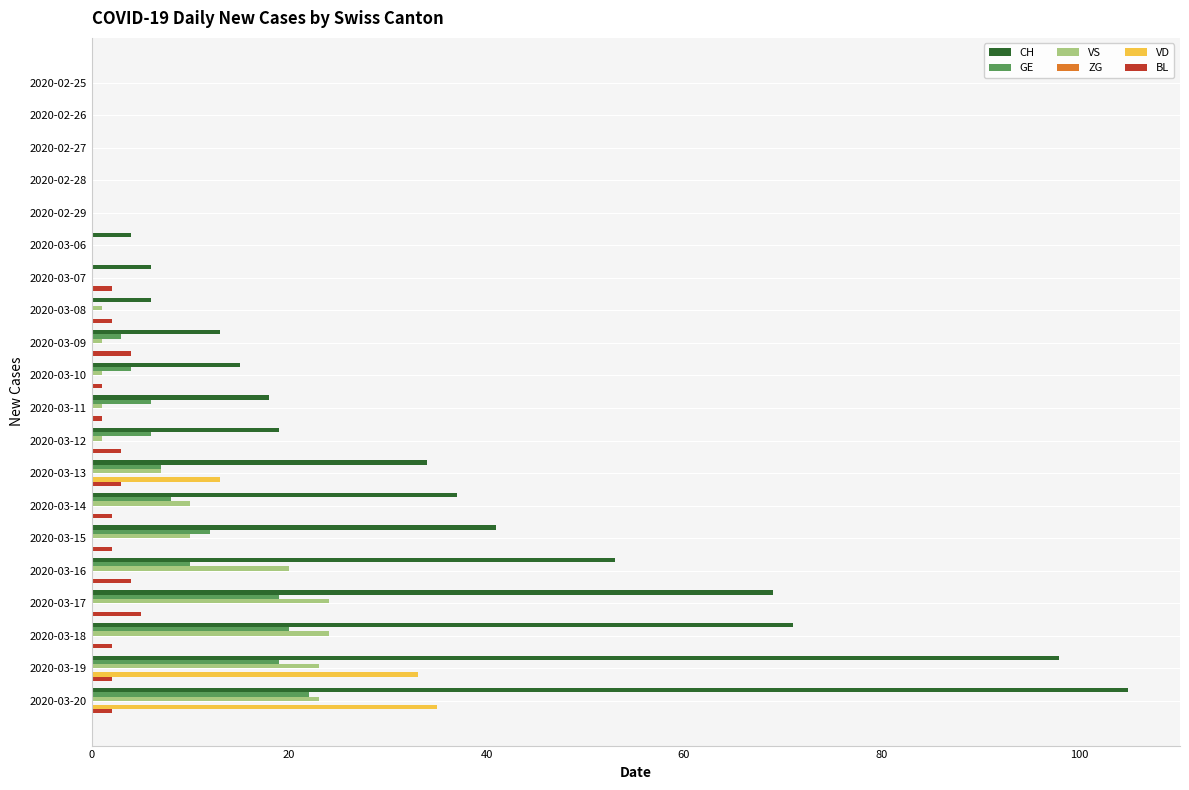

True or false: GE has a value of 0 at 2020-03-08.

True